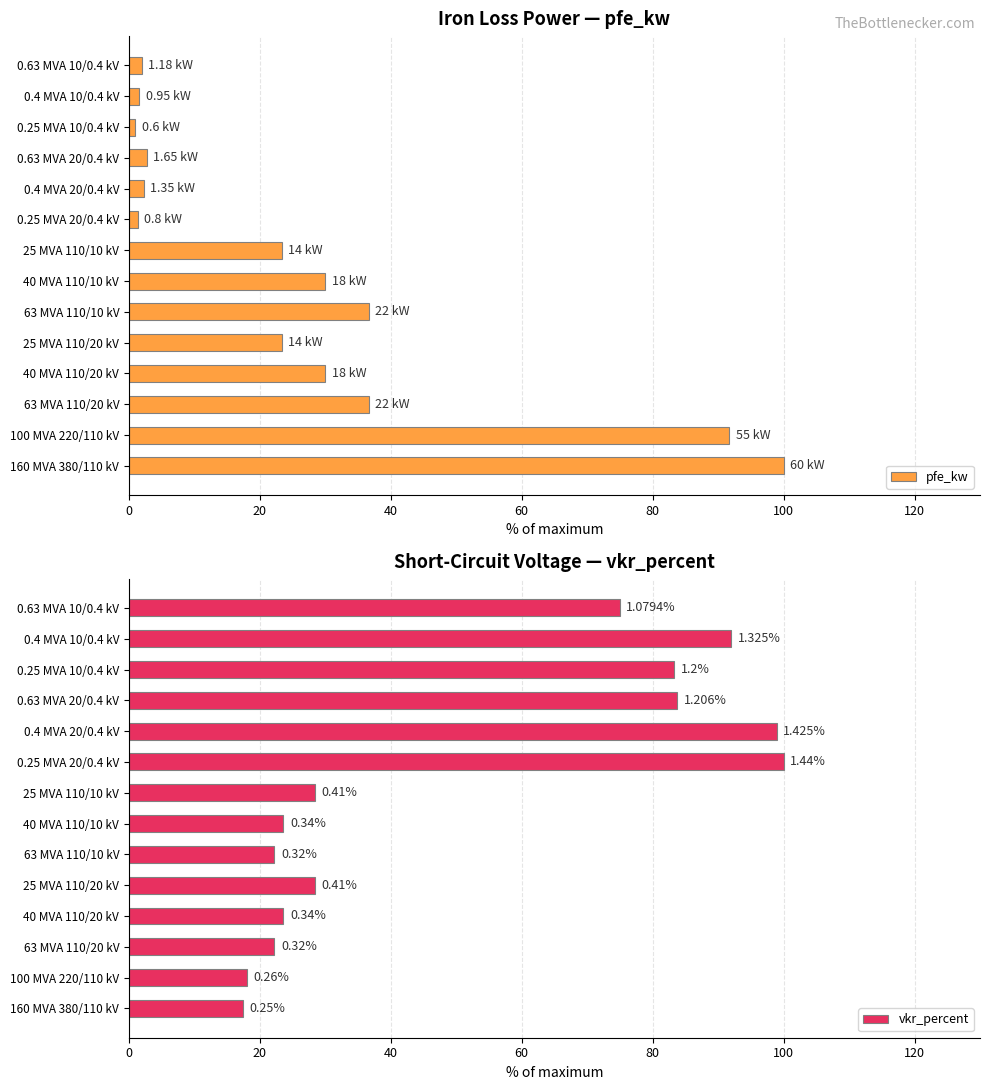

What is the highest value of the pfe_kw series?

100.0